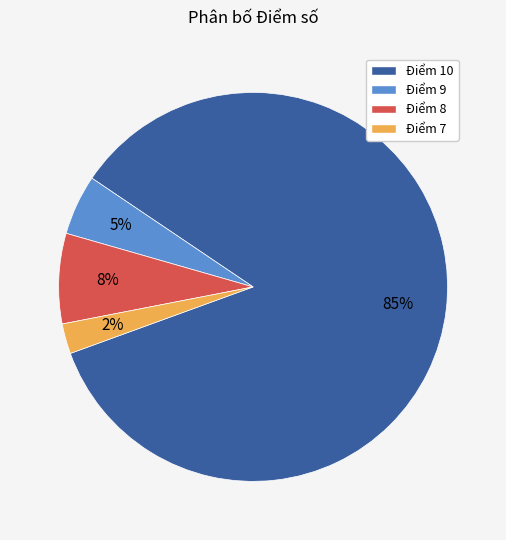

True or false: Điểm 10 accounts for 85% of the total.

True